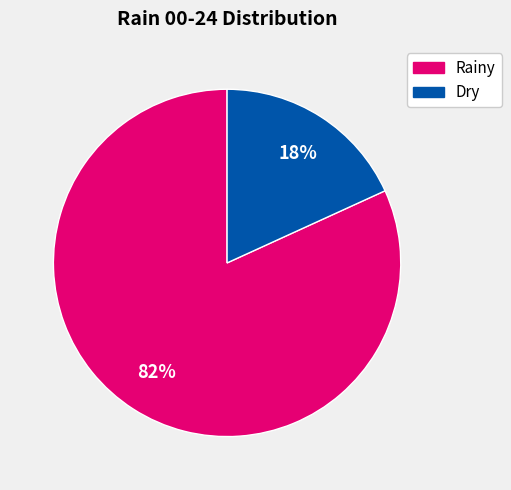

To the nearest percent, what is the difference between the largest and smallest slice percentages?

64%